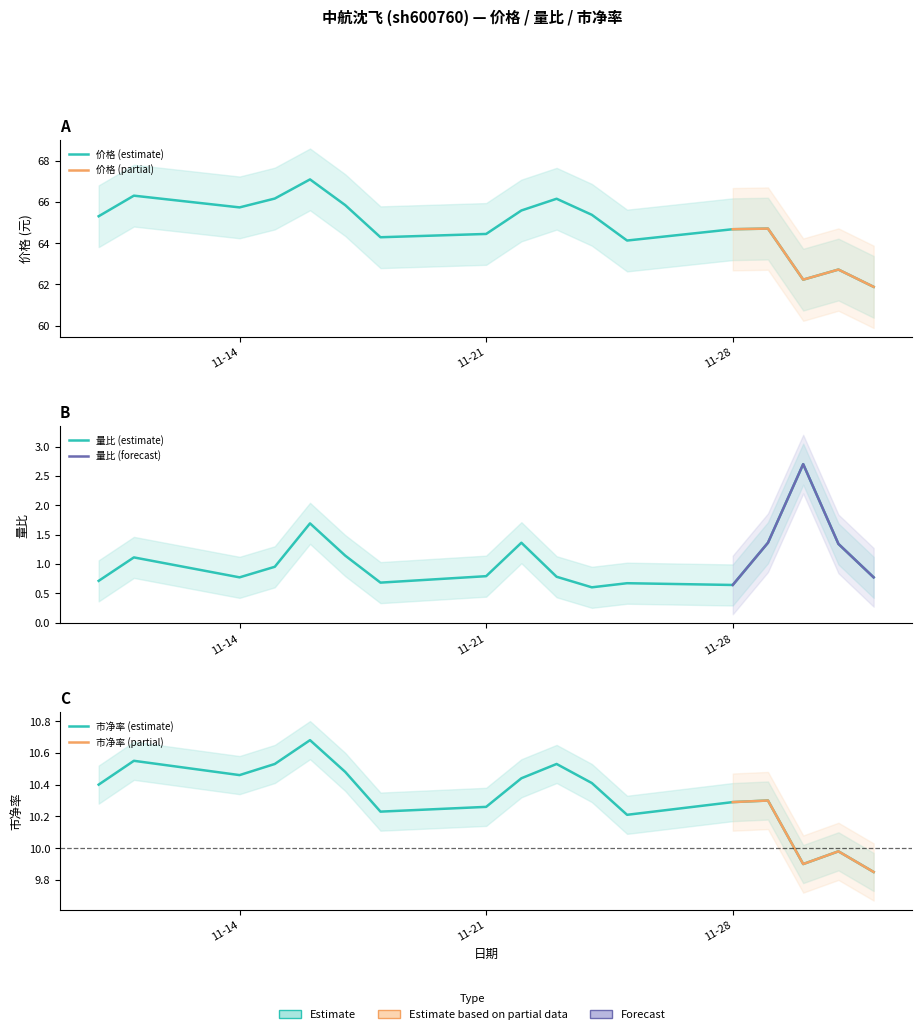

Rank the series by their maximum value, from highest to lowest.

价格, 市净率, 量比